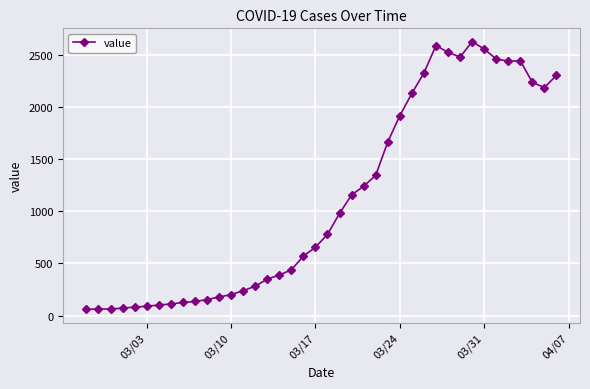

What is the sum of all values?

44703